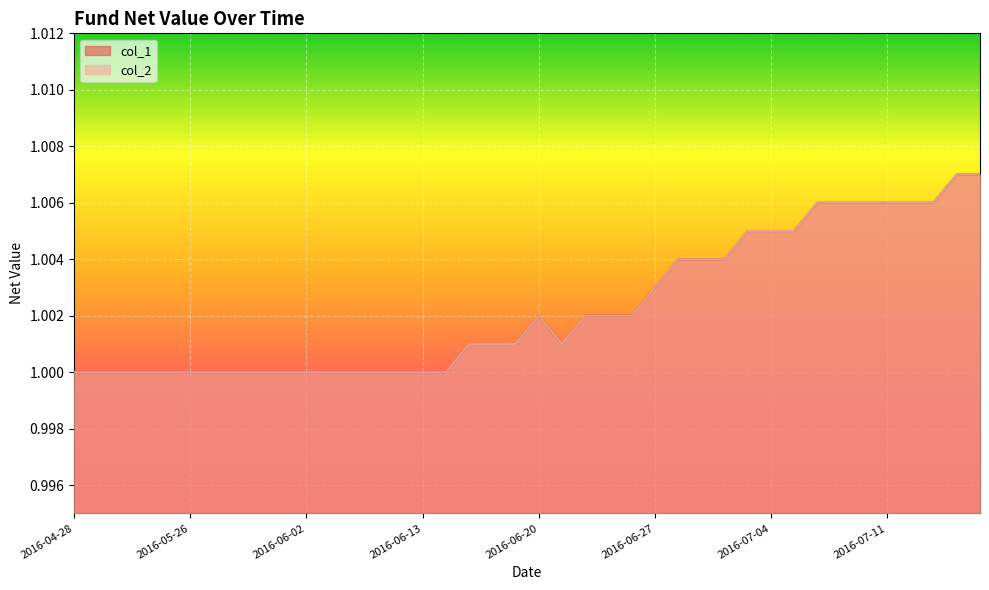

What is the total value across all series at 2016-05-20?

2.0